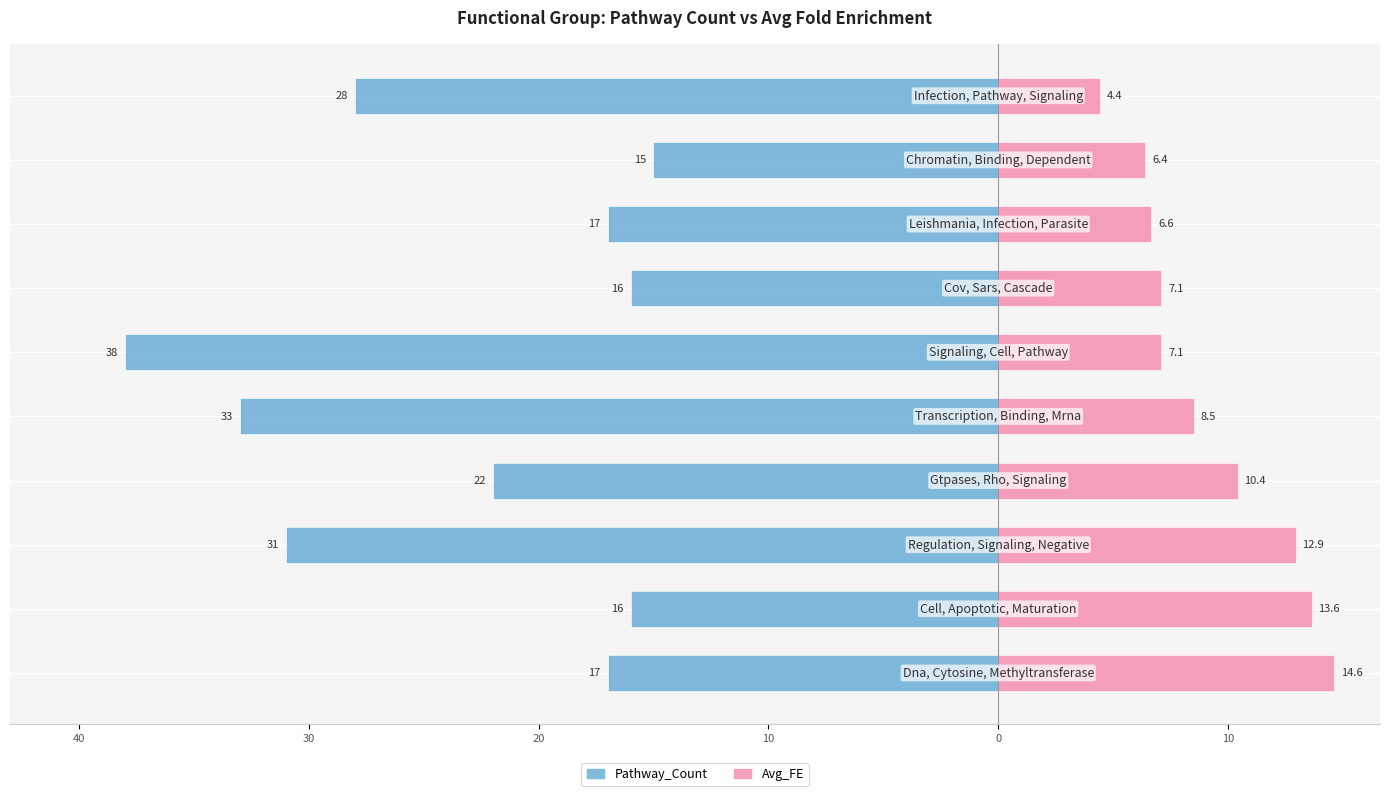

Reading right to left, what are all the values shown in this chart?

Pathway_Count: -28.0	-15.0	-17.0	-16.0	-38.0	-33.0	-22.0	-31.0	-16.0	-17.0
Avg_FE: 4.4	6.4	6.6	7.1	7.1	8.5	10.4	12.9	13.6	14.6